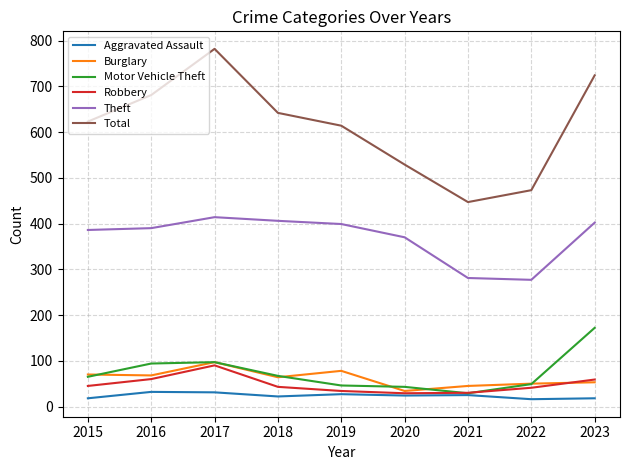

Is the value of Motor Vehicle Theft at 2021 greater than the value of Total at 2022?

No